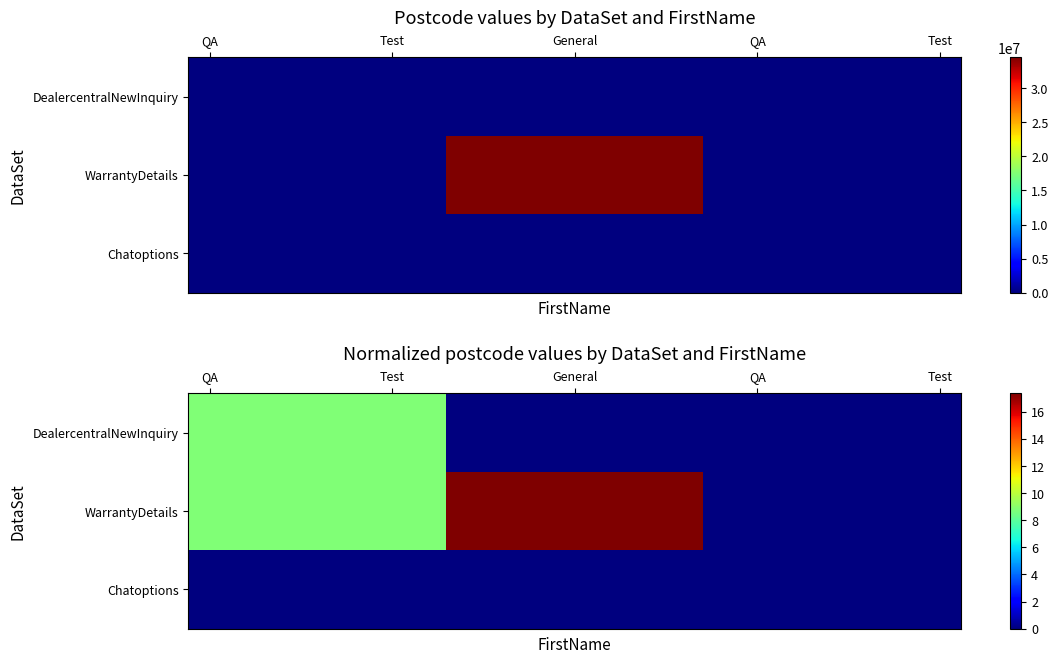

Which series has the widest spread of values?

WarrantyDetails